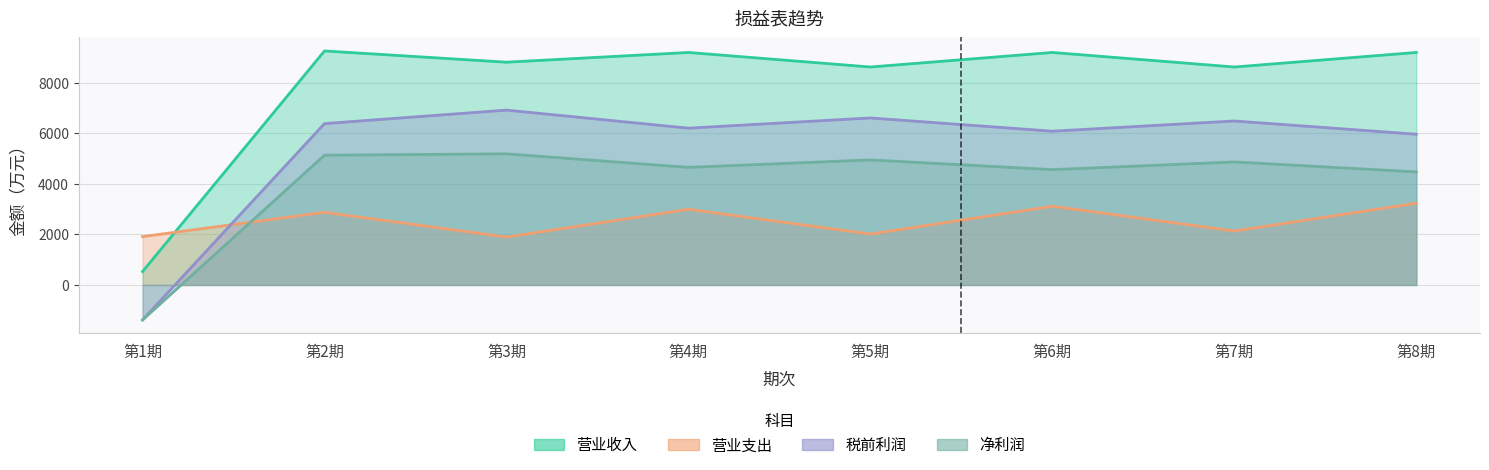

Which series has the largest total across all categories?

营业收入